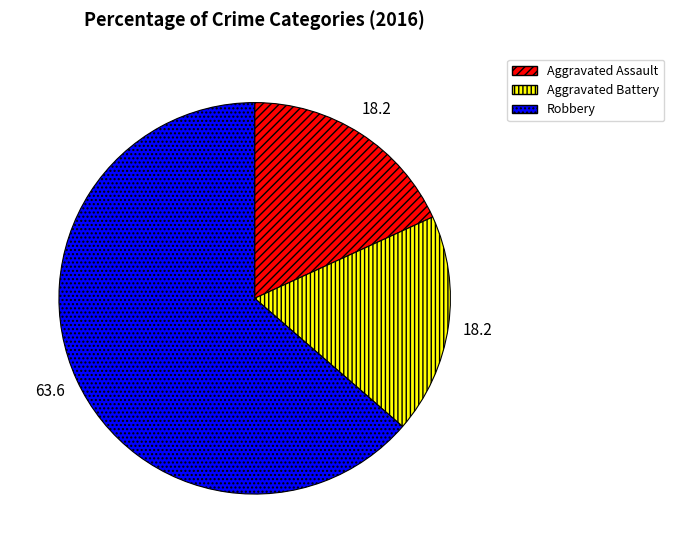

Approximately how many times larger is the value at Robbery compared to Aggravated Battery?

3.5